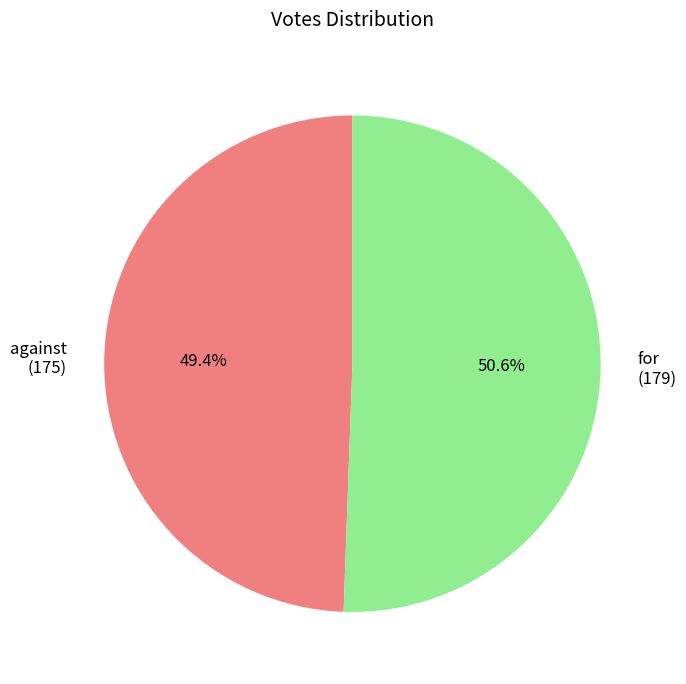

Is it true that for is 51% of the pie?

True